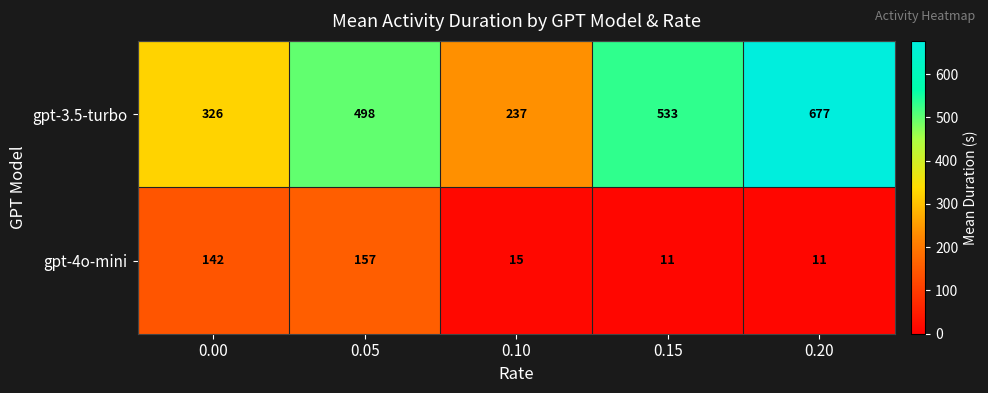

At which label does gpt-4o-mini reach its peak?

0.05